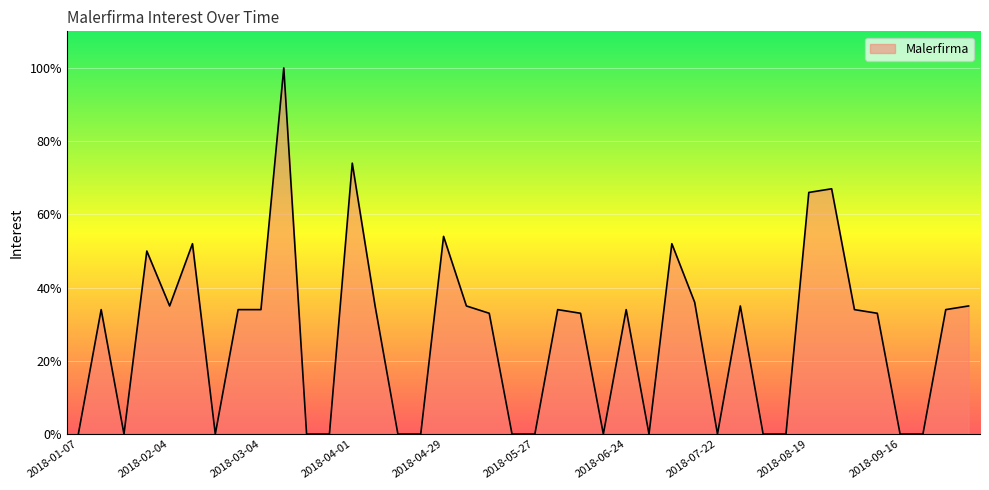

What is the maximum value shown in the chart?

100